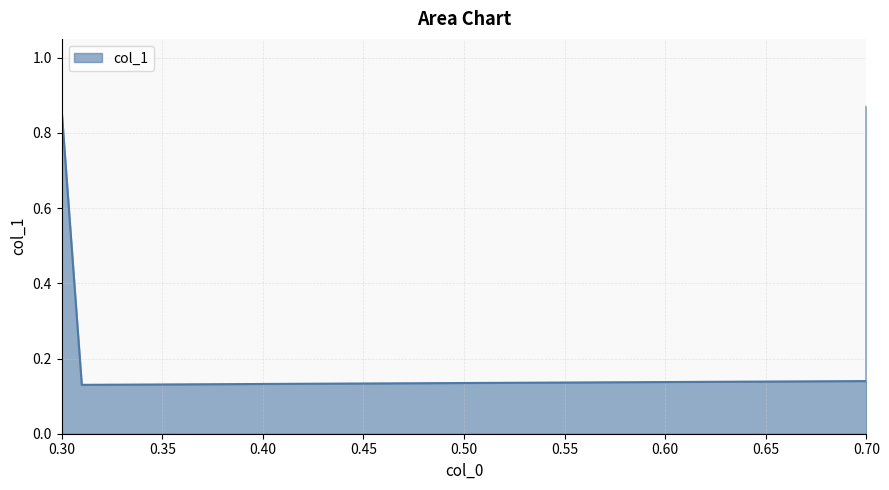

True or false: there are more than 2 points higher than both neighbors.

False